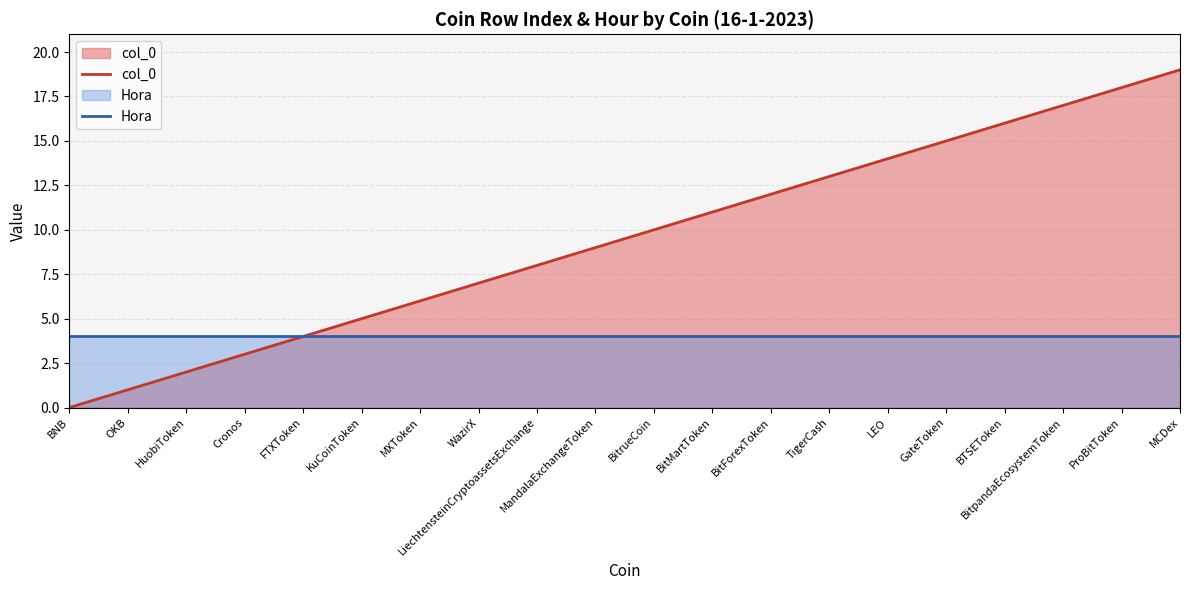

The value of col_0 at Cronos is 1. True or false?

False